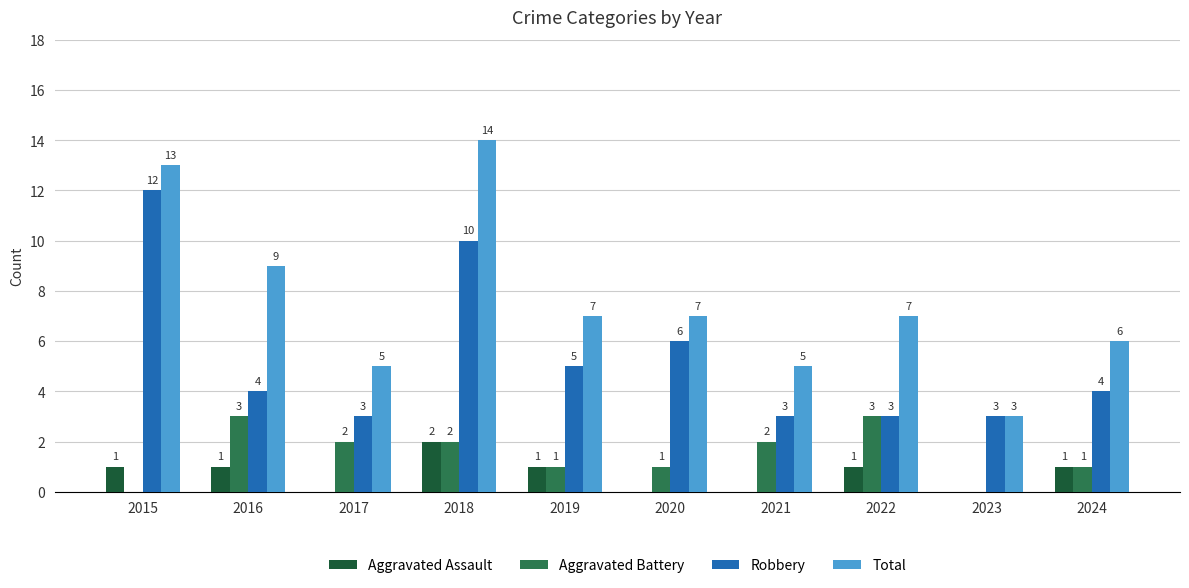

How many values in Aggravated Assault are above zero?

6